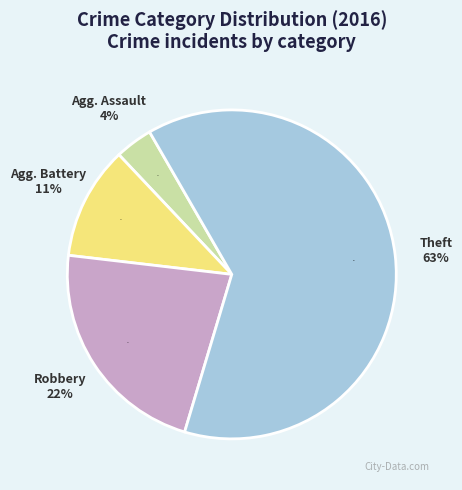

Count the number of slices in the pie.

4